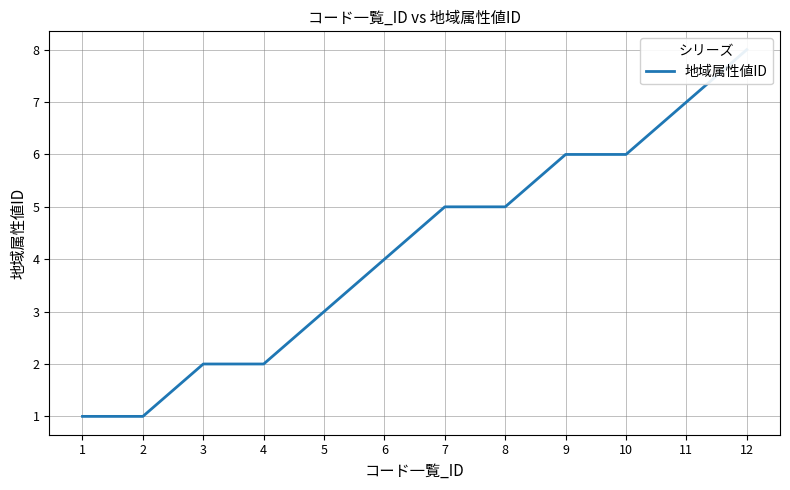

Read the value at 5.

3